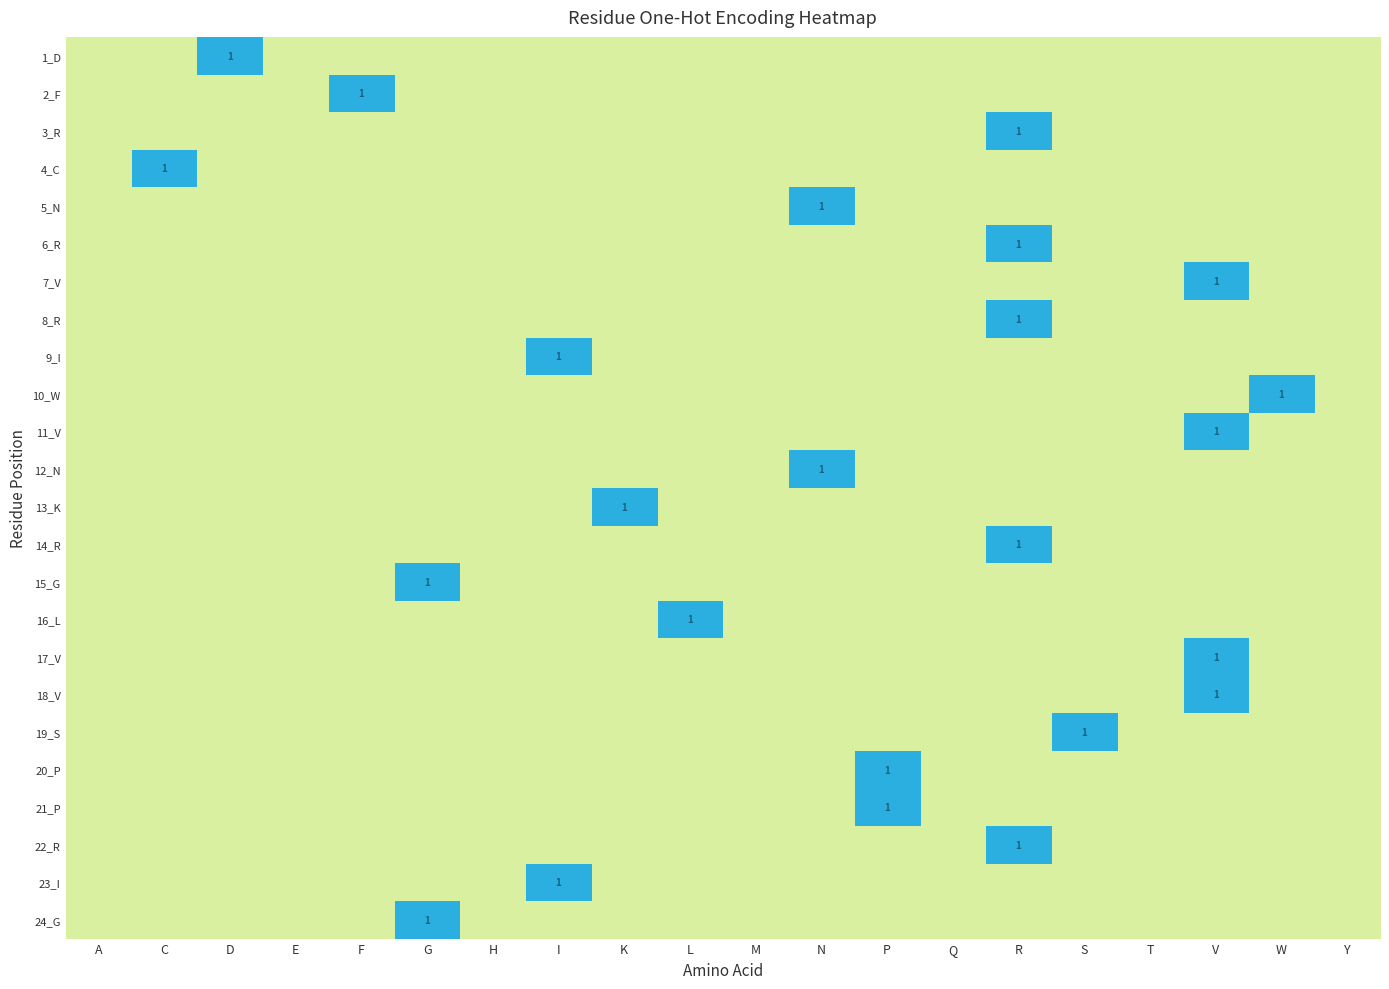

Is the value of 2_F at T greater than the value of 21_P at Q?

No